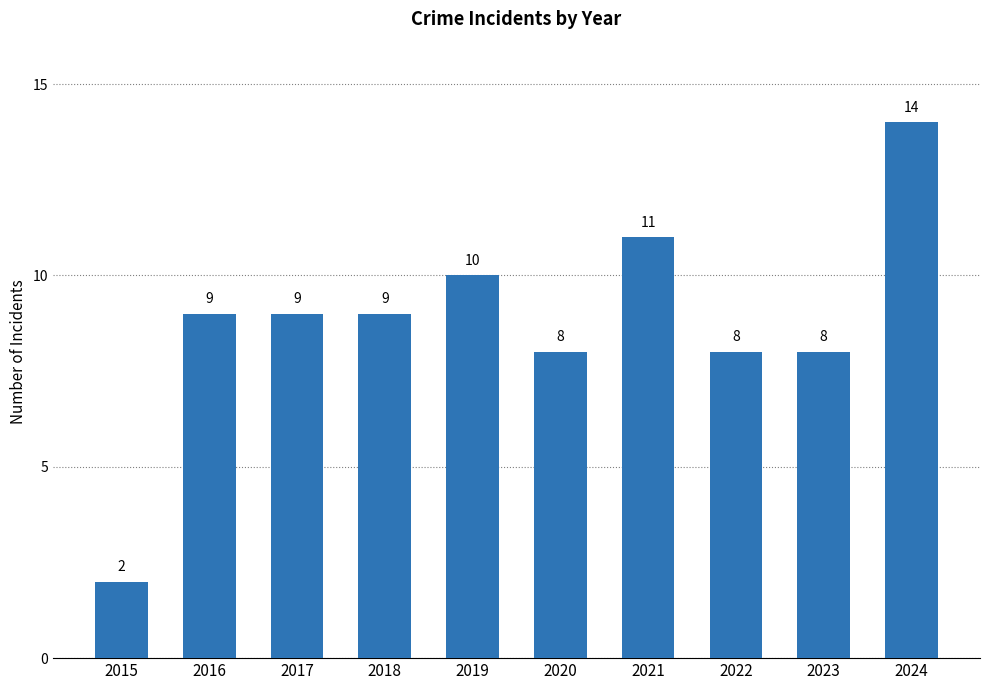

What is the greatest value displayed?

14